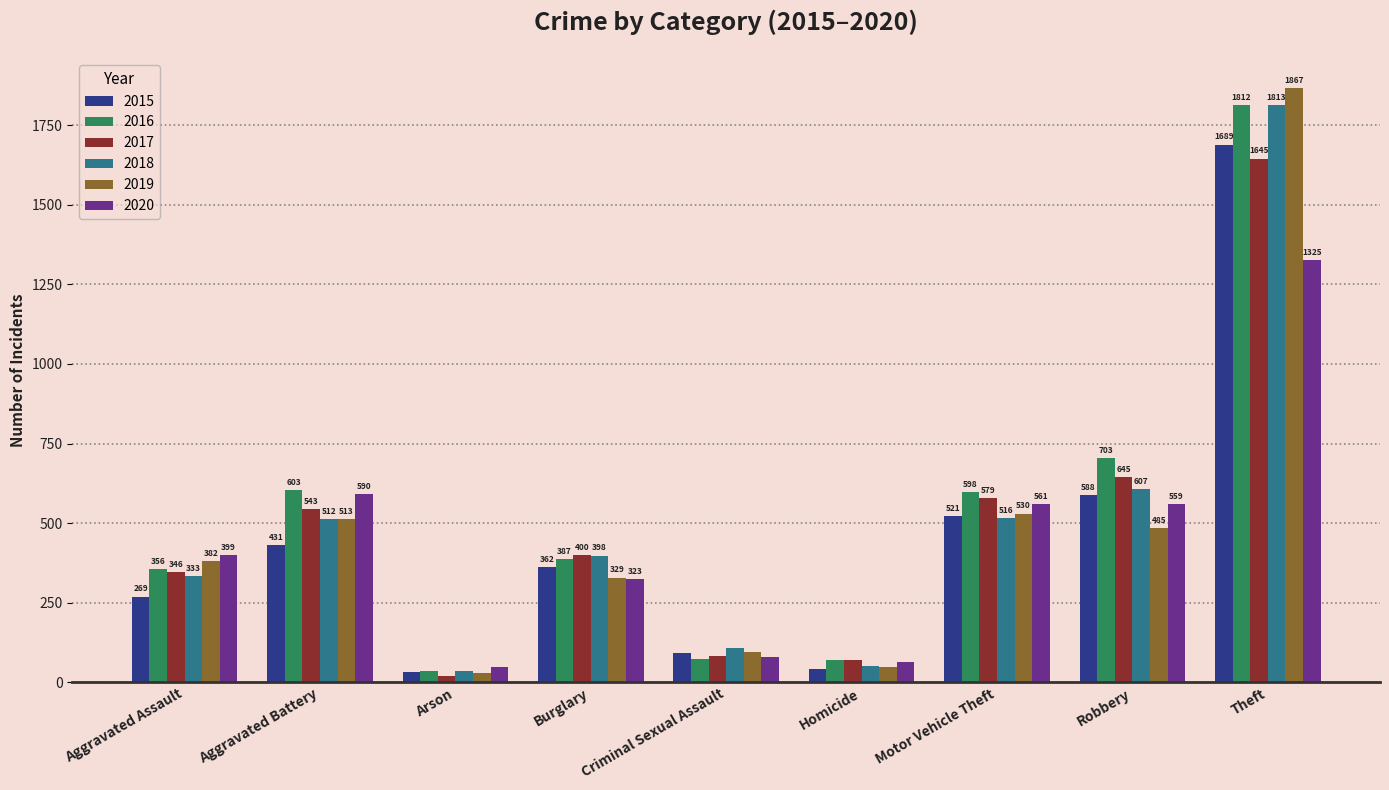

The 2020 series shows 65 at Homicide. True or false?

True